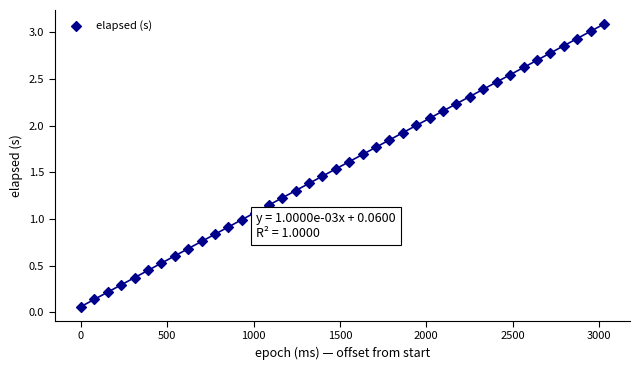

What is the range of X values (max minus min)?

3029.0